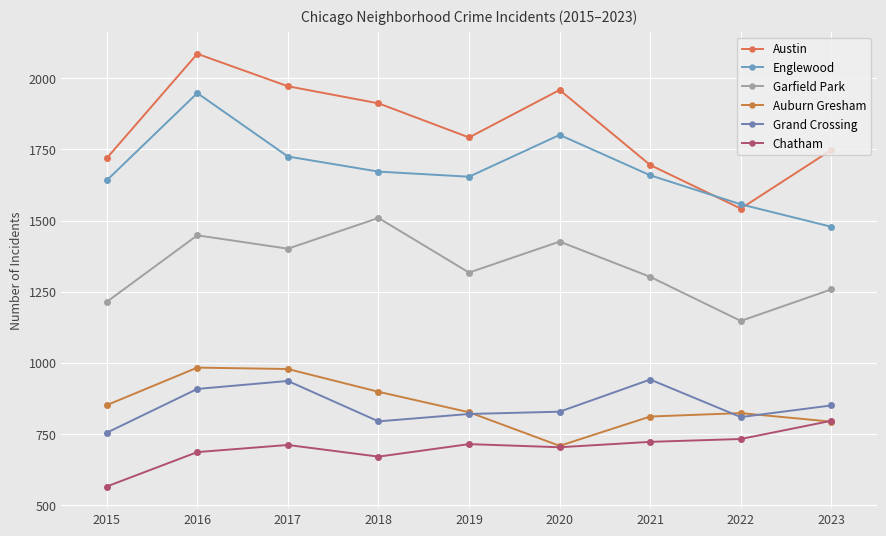

True or false: Austin and Garfield Park cross at least once.

False